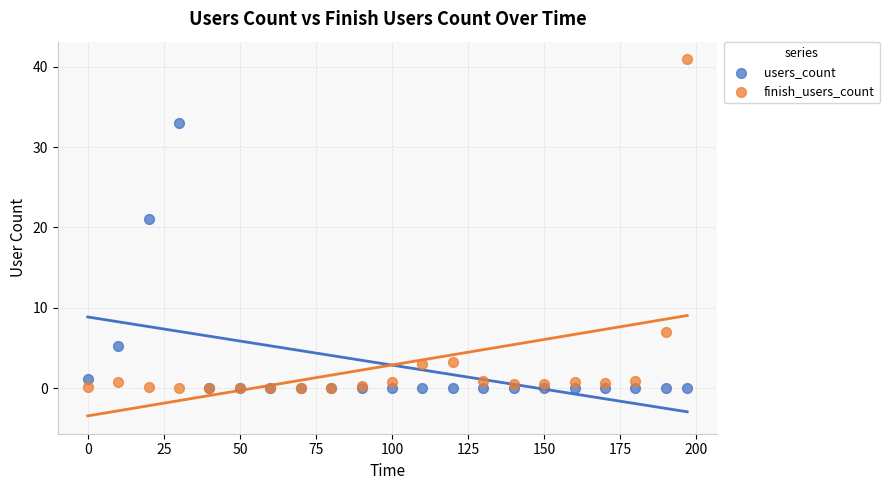

In the users_count series, what Y value is closest to 16?

21.1